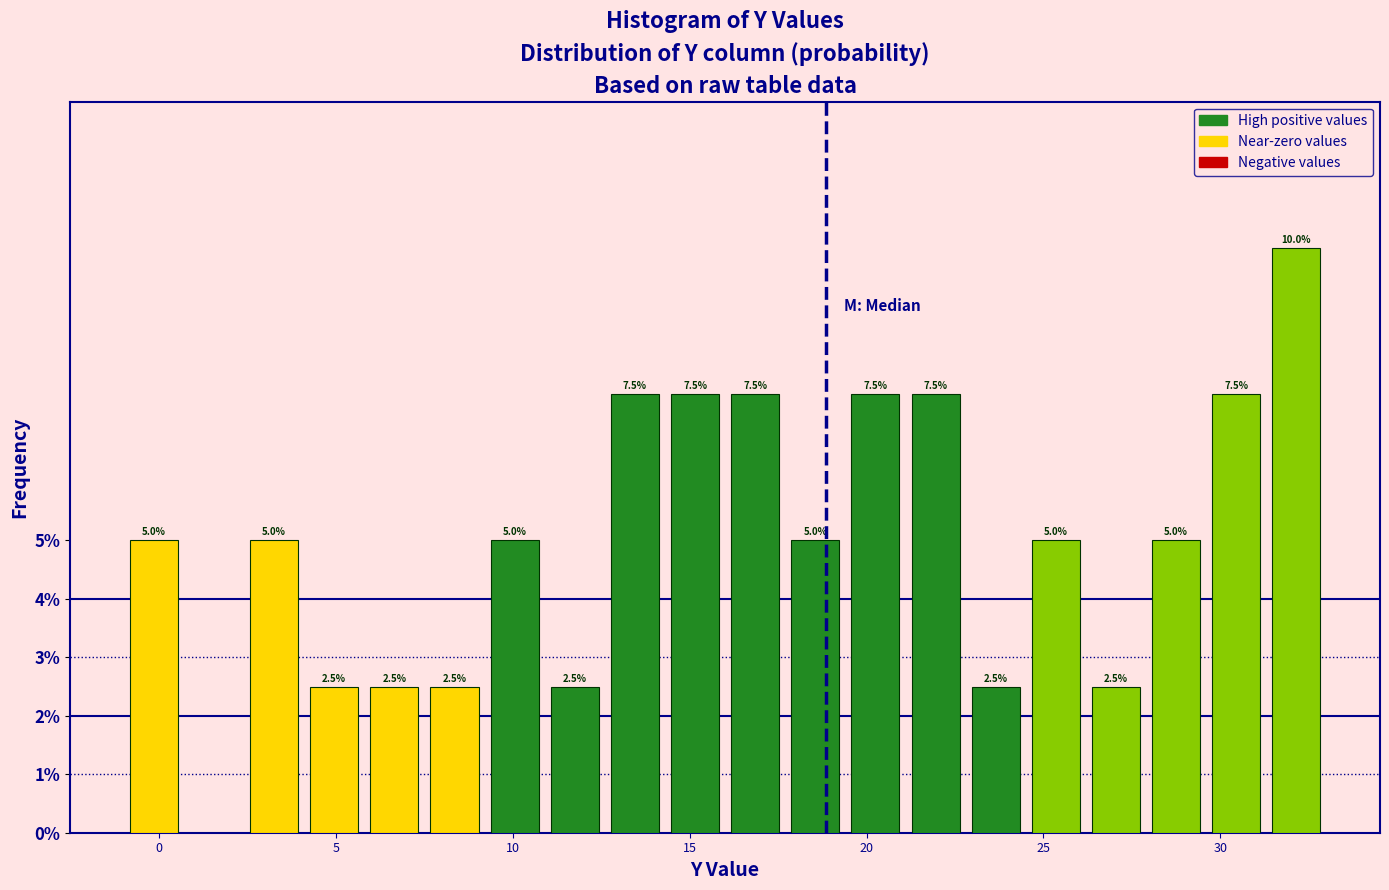

Read against the x-axis, roughly where is the centre of the tallest bar?

32.0